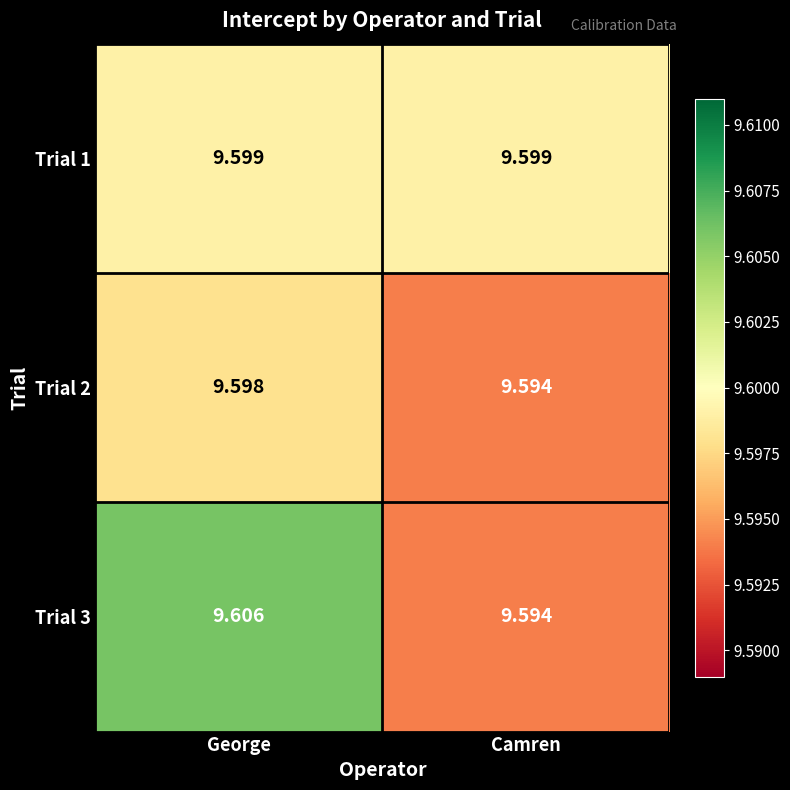

At which category is the sum across all series the highest?

George